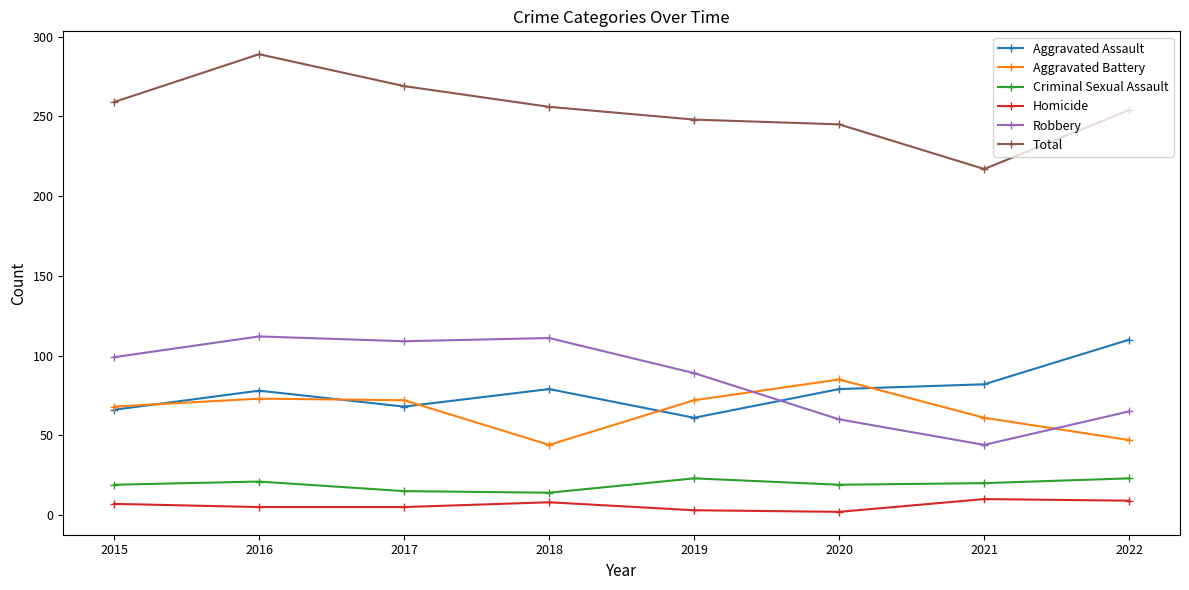

What is the difference between the Aggravated Assault values at 2018 and 2017?

11